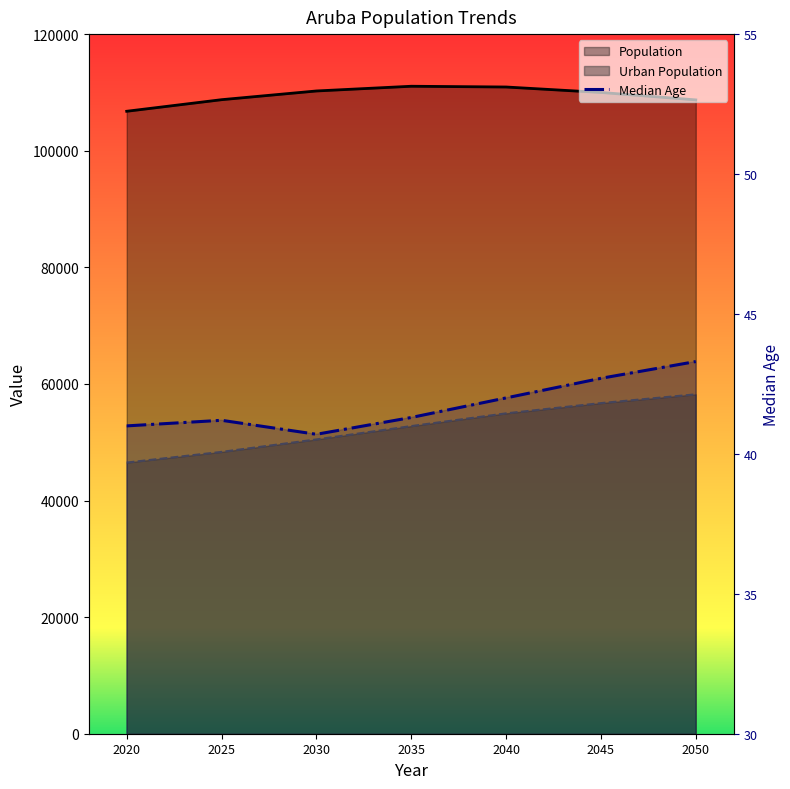

Reading left to right, transcribe all the data shown in this chart.

2020=41.0	2025=41.2	2030=40.7	2035=41.3	2040=42.0	2045=42.7	2050=43.3